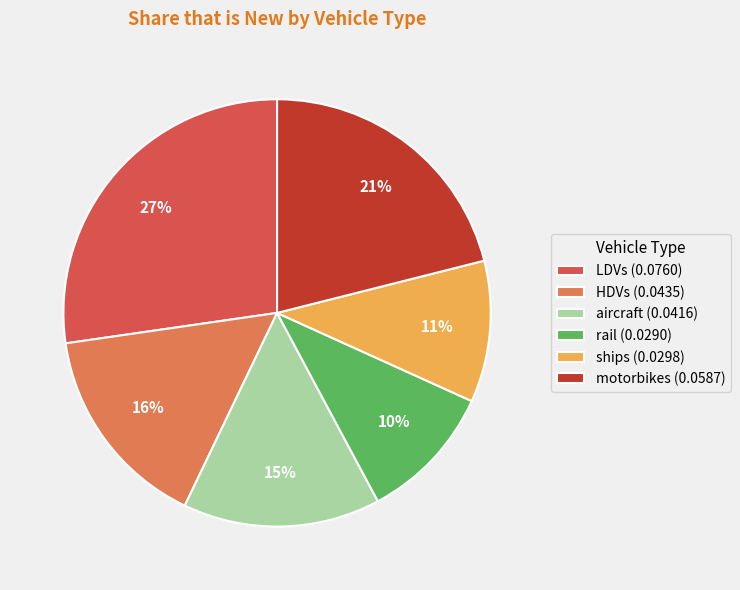

Is the sum of HDVs and motorbikes greater than half?

No